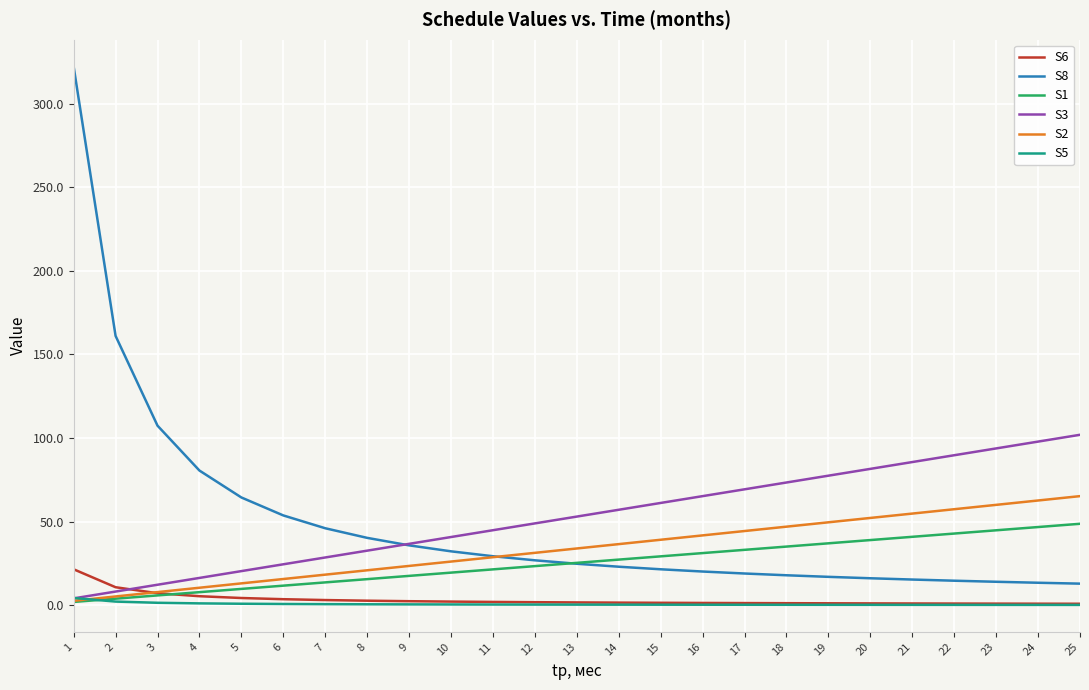

True or false: S8 and S5 intersect in this chart.

False